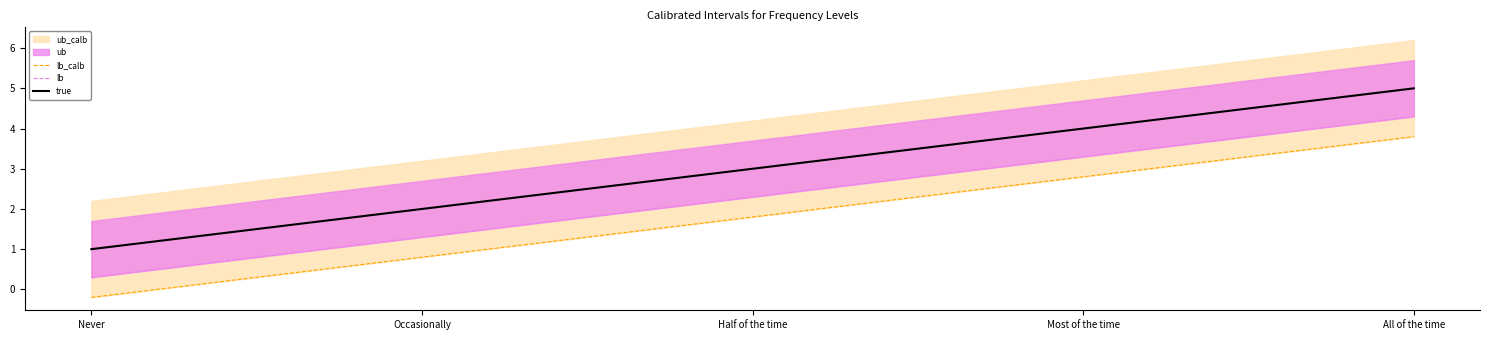

What value does the true series have at Half of the time?

3